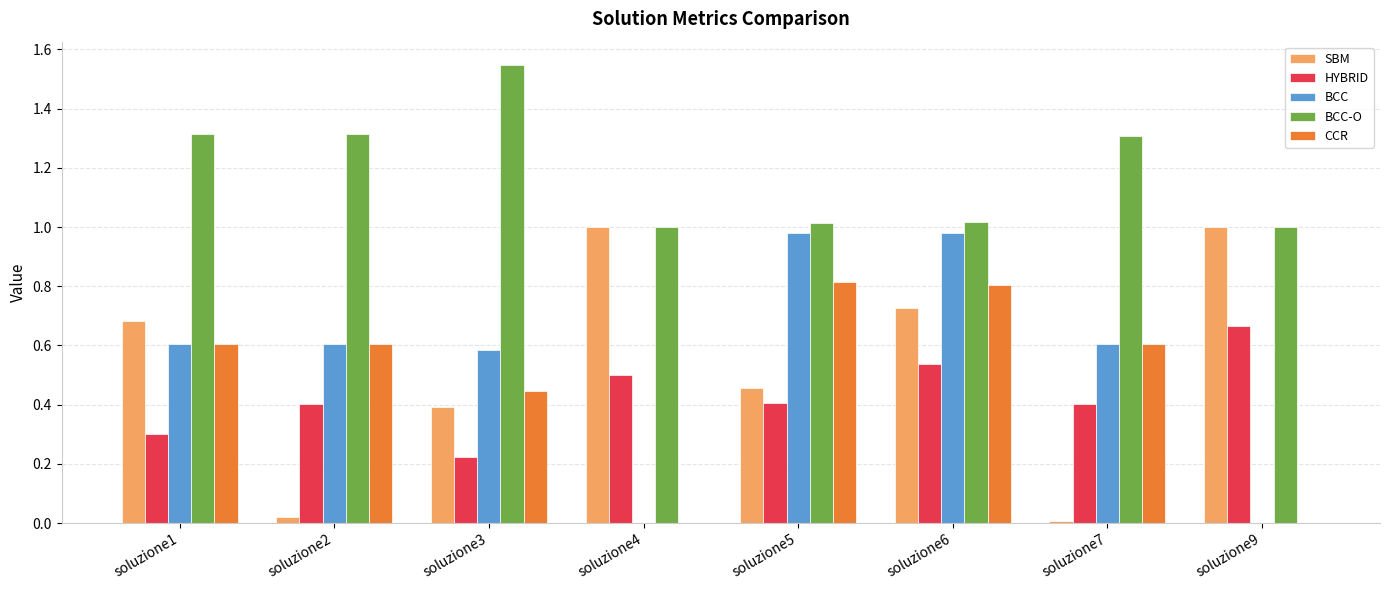

What is the sum of all SBM values?

4.3